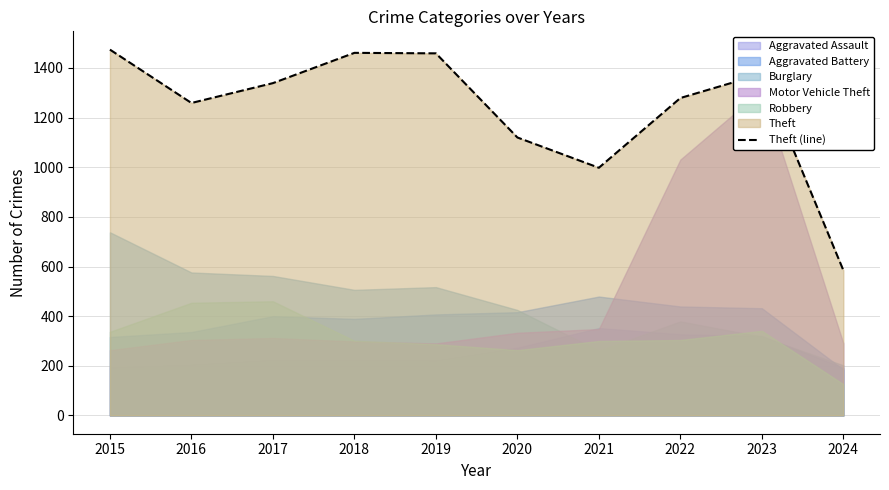

Reading right to left, transcribe all the data shown in this chart.

2024=585	2023=1376	2022=1279	2021=998	2020=1120	2019=1459	2018=1461	2017=1339	2016=1259	2015=1474